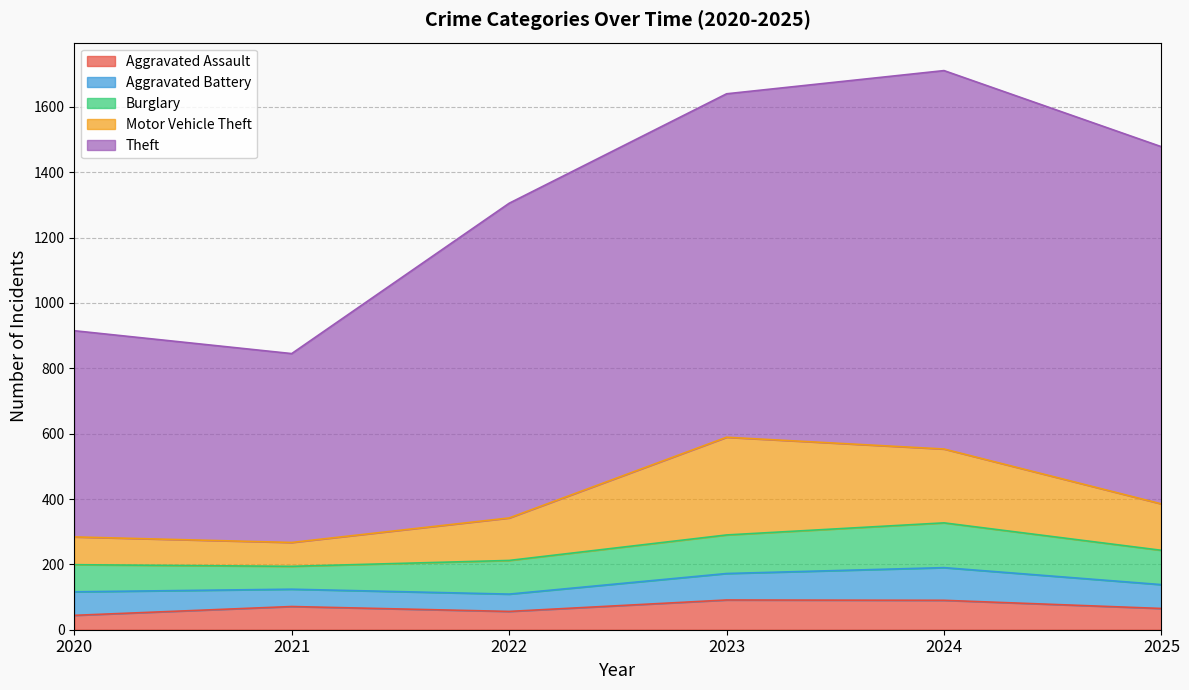

Rank the series by their maximum value, from highest to lowest.

Theft, Motor Vehicle Theft, Burglary, Aggravated Battery, Aggravated Assault